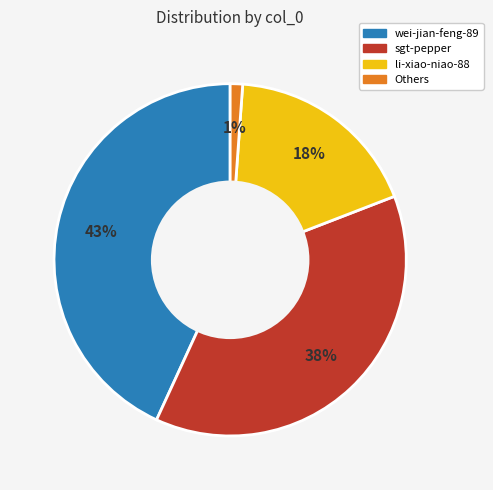

Is there a majority slice in this chart?

No